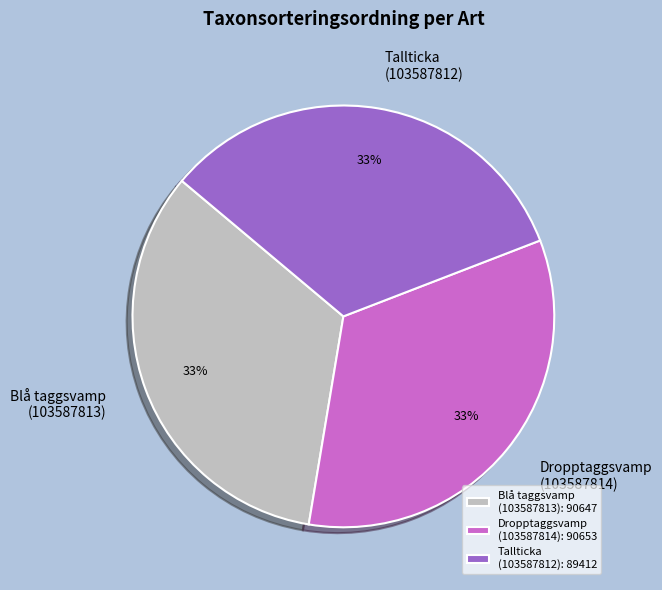

Does any single category account for the majority?

No